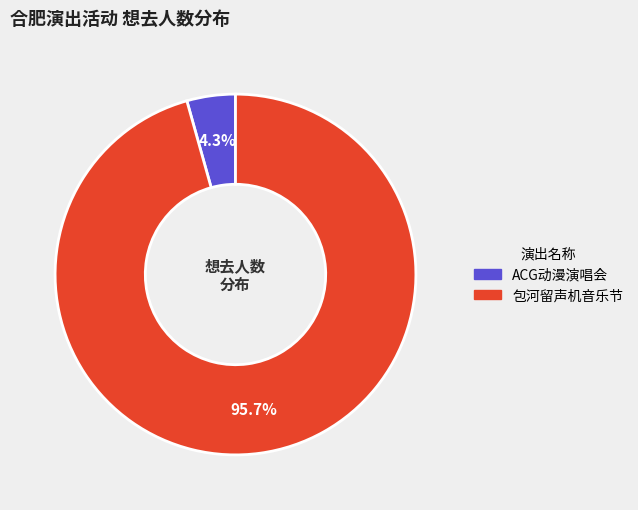

How many slices are in this pie chart?

2